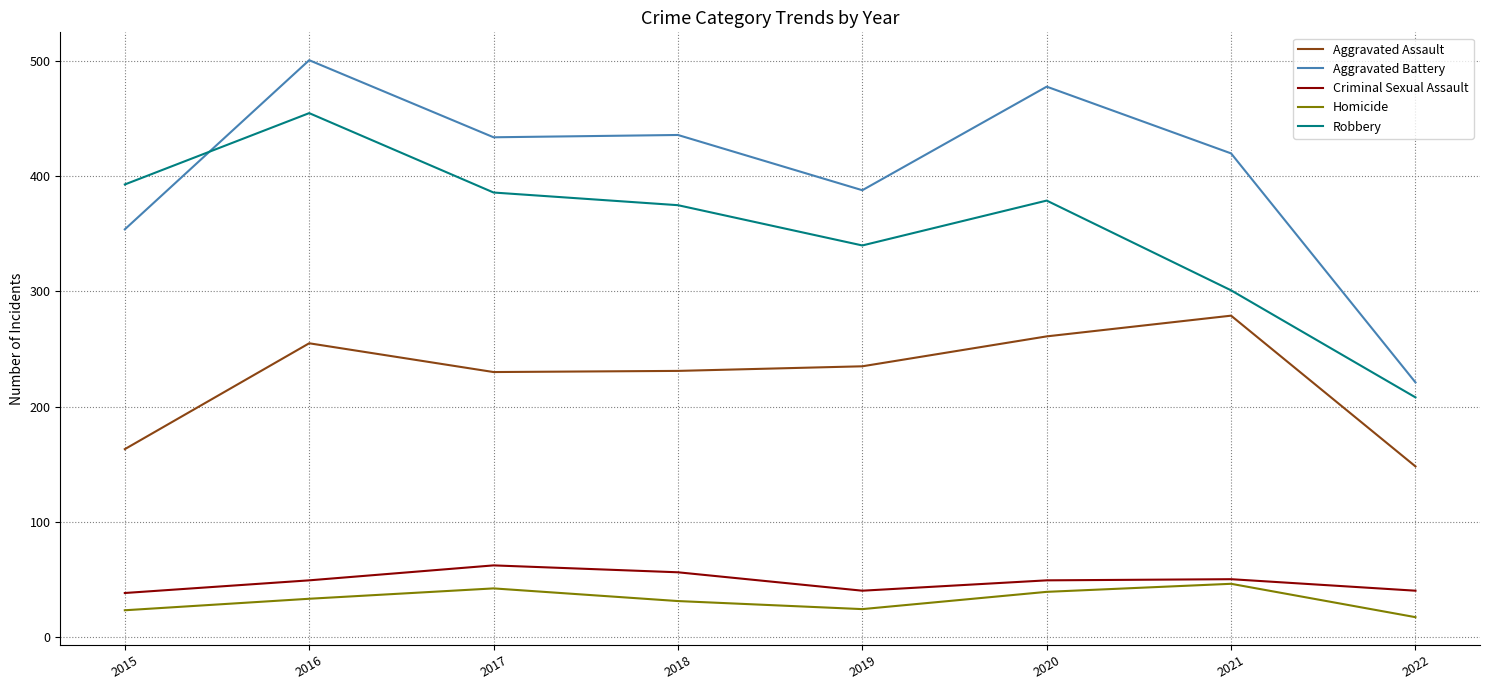

At which category is the sum across all series the highest?

2016